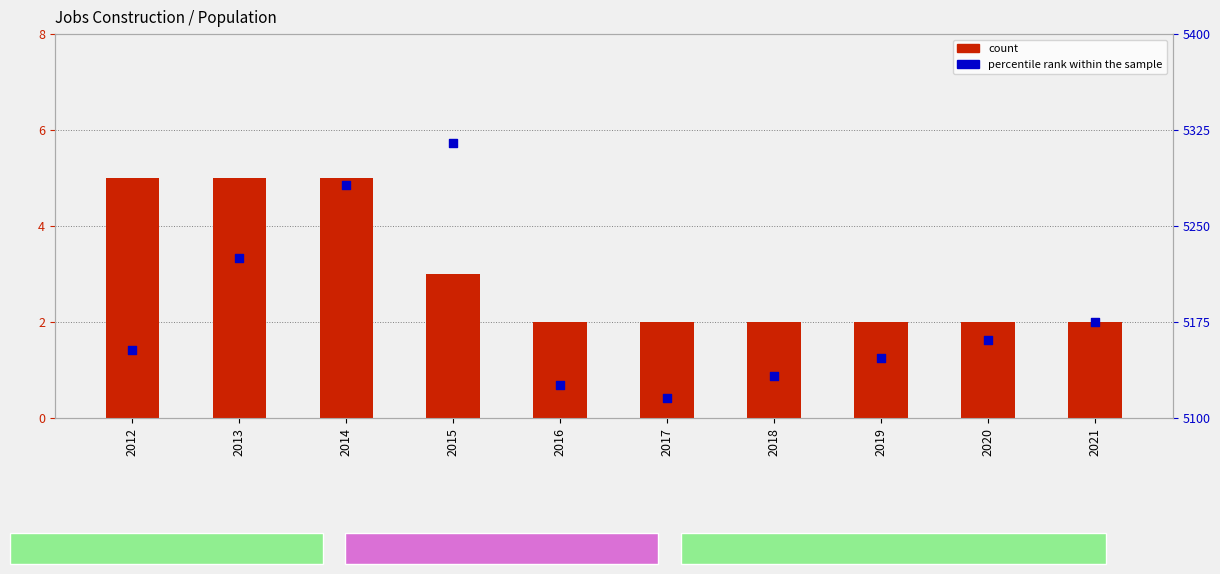

Which series has the largest Y range (max minus min)?

percentile rank within the sample